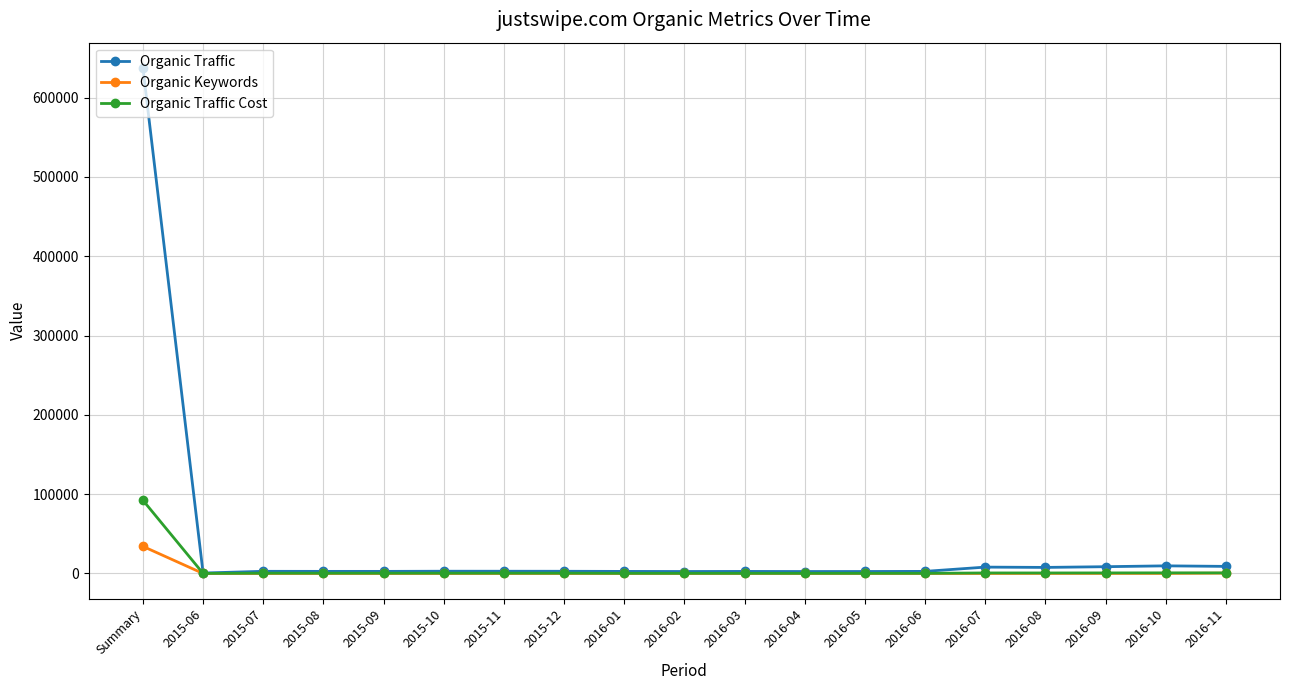

What is the difference between the Organic Traffic Cost values at 2015-08 and 2016-06?

146